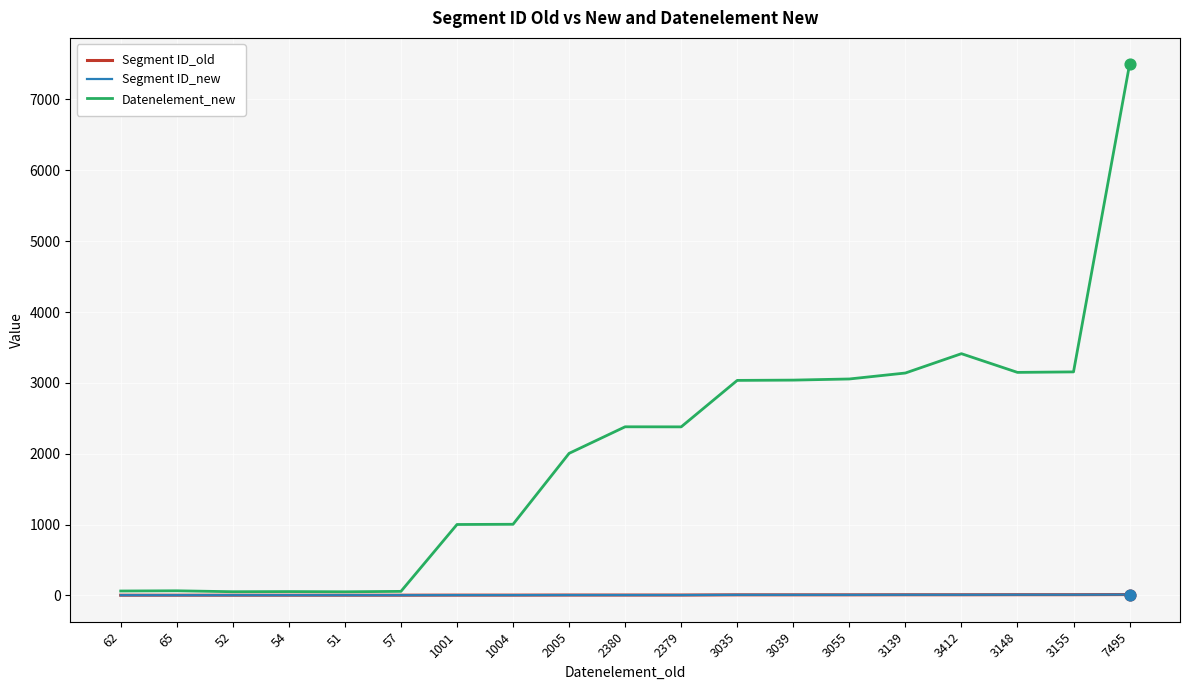

Is the value of Segment ID_new at 2005 greater than the value of Datenelement_new at 62?

No